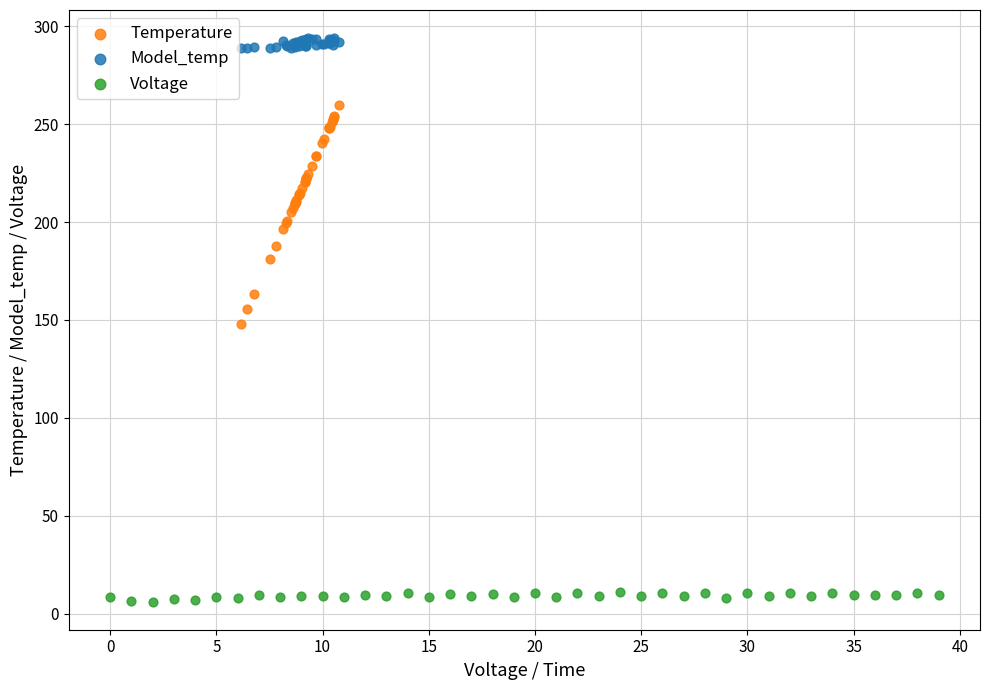

Which series has the largest Y range (max minus min)?

Temperature